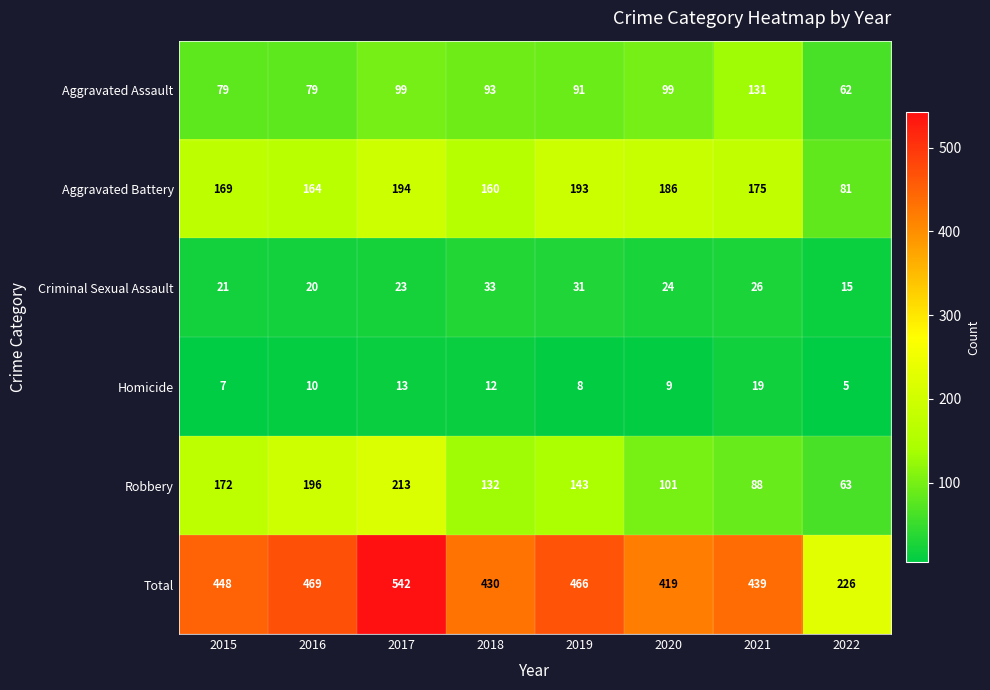

Where does the Criminal Sexual Assault series first go above 24?

2018